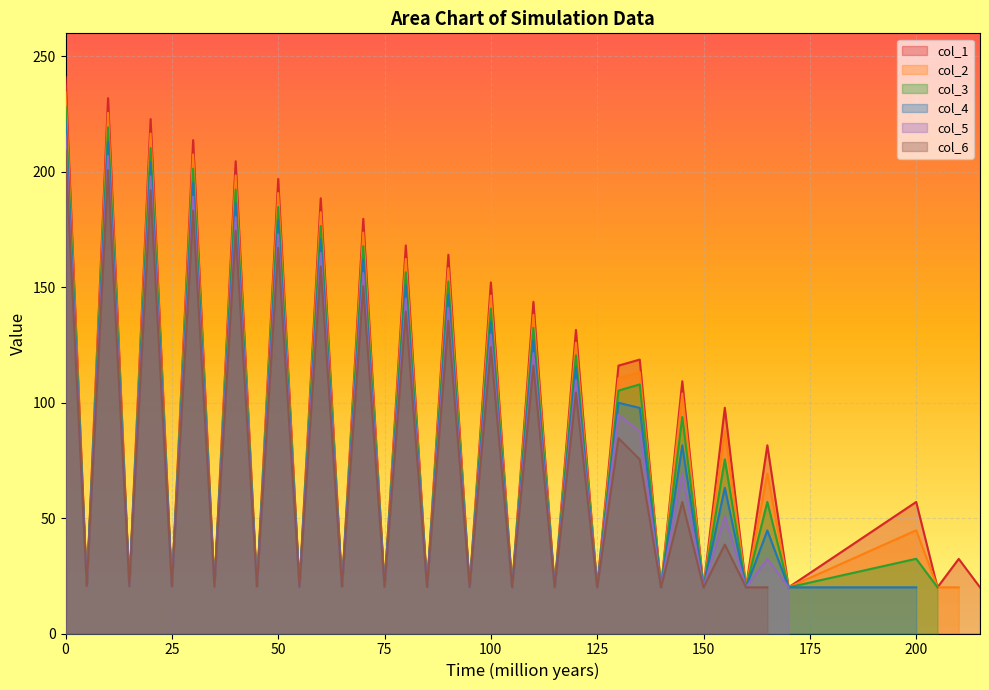

The col_1 series shows 57.0 at 200. True or false?

True